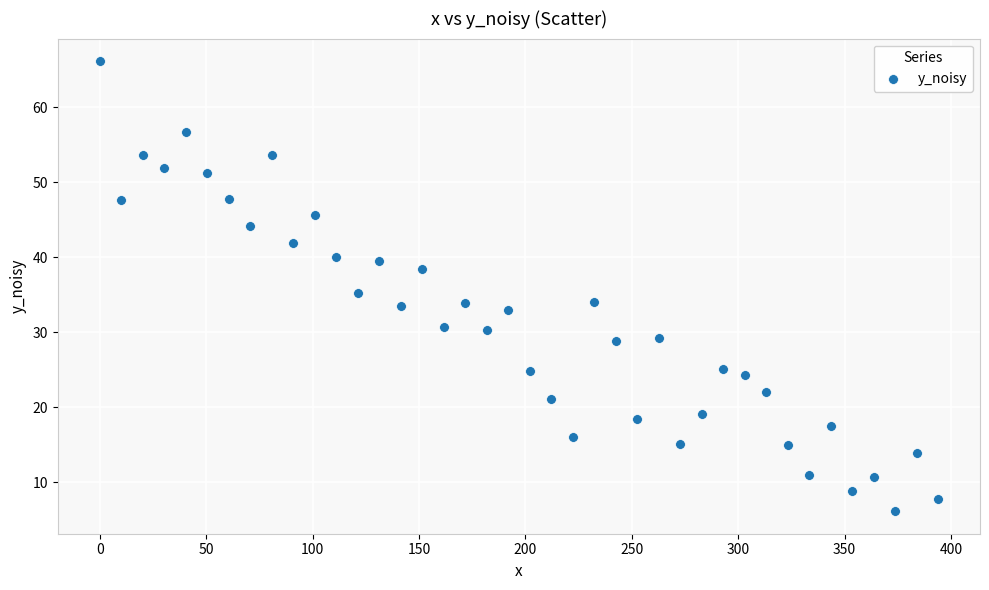

What Y value in the scatter plot is closest to 36?

35.2